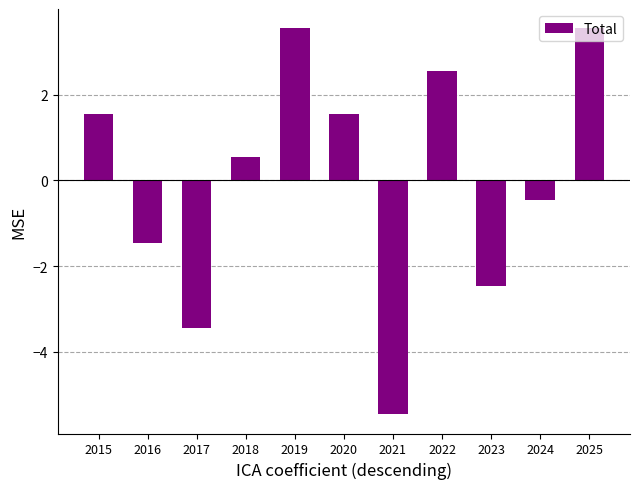

What is the difference between the maximum and minimum values?

9.0